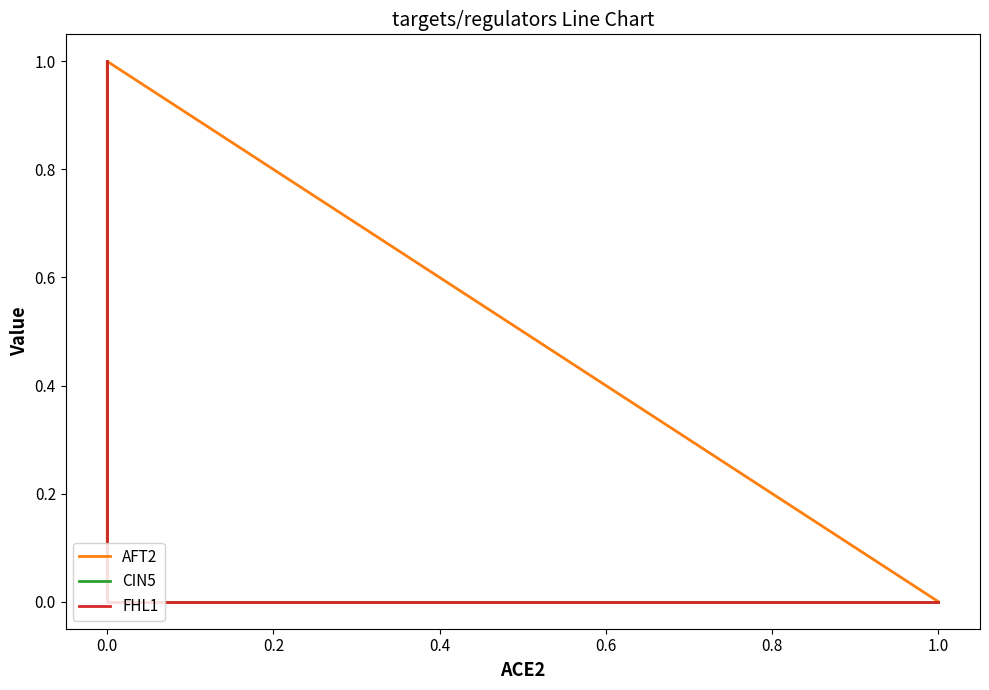

True or false: FHL1 and CIN5 intersect in this chart.

False